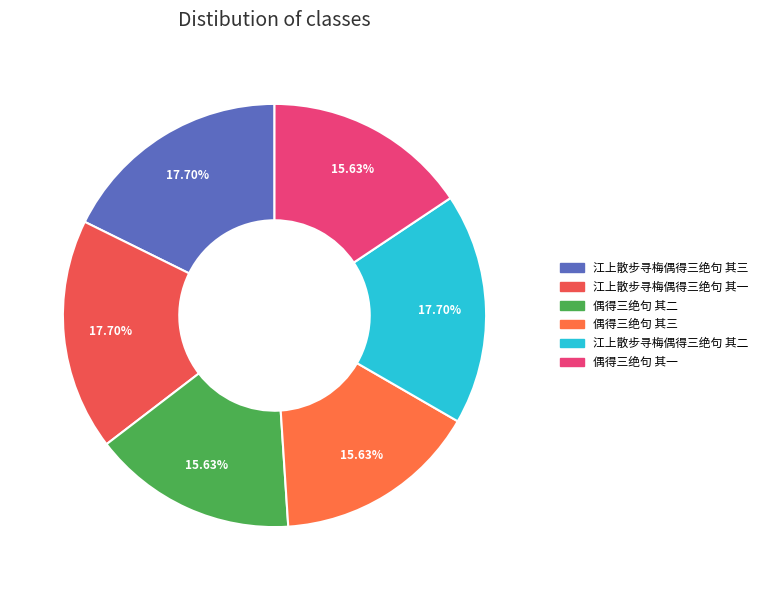

What percentage is the 江上散步寻梅偶得三绝句 其二 slice, to the nearest percent?

18%